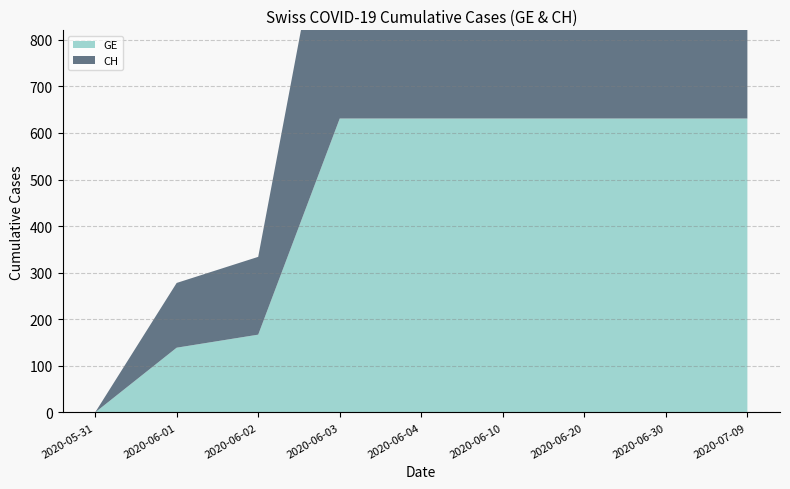

Reading right to left, extract all data points from this chart.

GE: 631	631	631	631	631	631	167	139	0
CH: 631	631	631	631	631	631	167	139	0